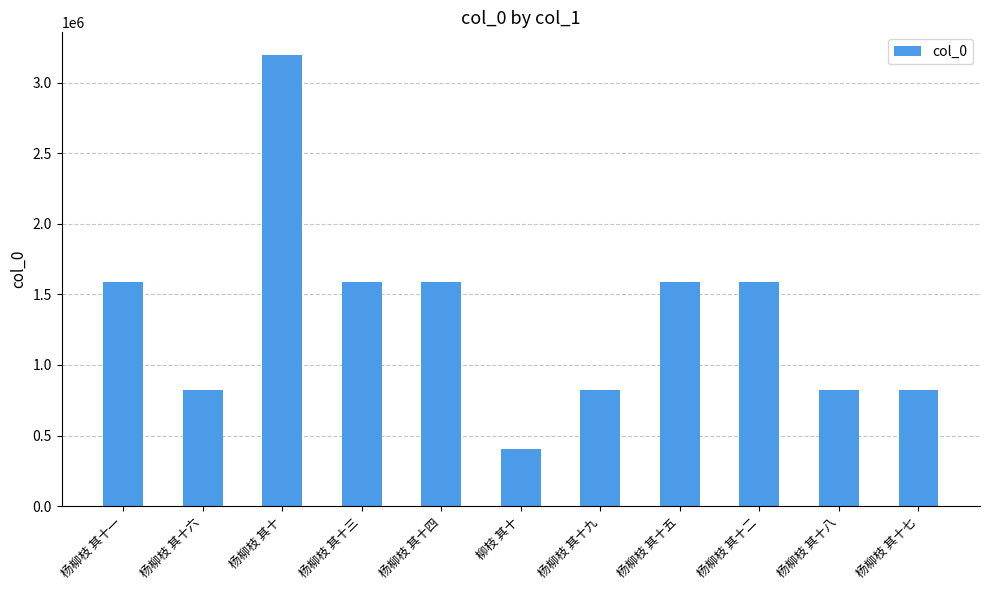

The value at 杨柳枝 其十八 is 186752. True or false?

False